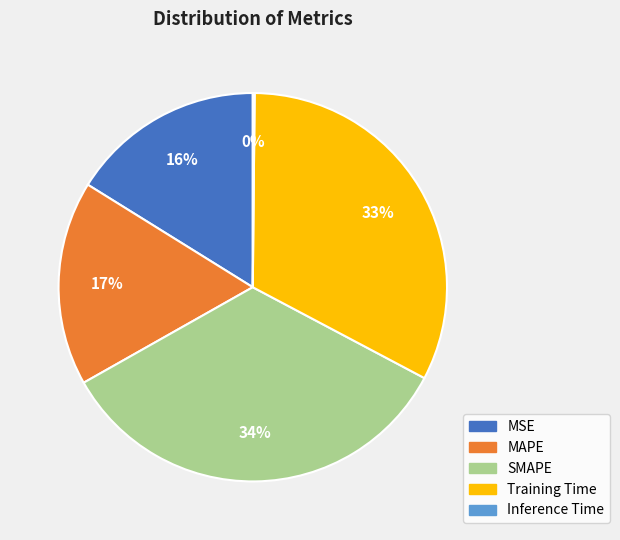

Approximately how many times larger is the value at MAPE compared to Training Time?

0.5